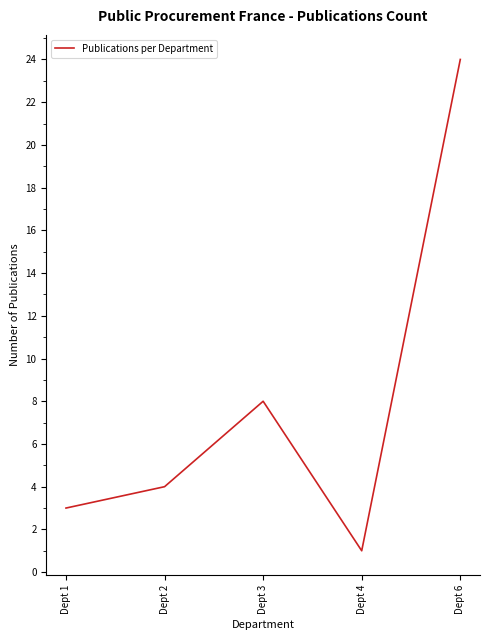

Where is the data nearest to the value 12?

Dept 3